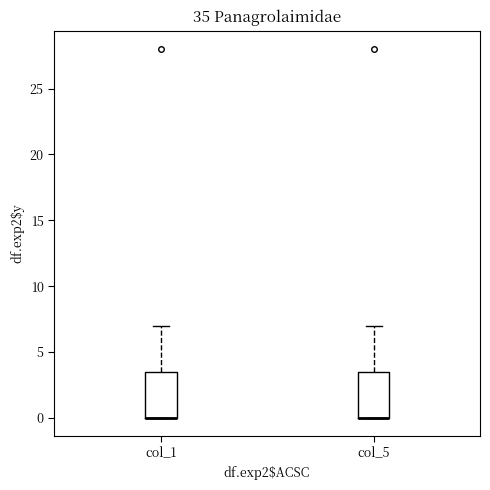

Where is the upper edge of the box for col_5 on the y-axis? The values are not printed on the chart, so give them approximately, as read against the axis.

3.5